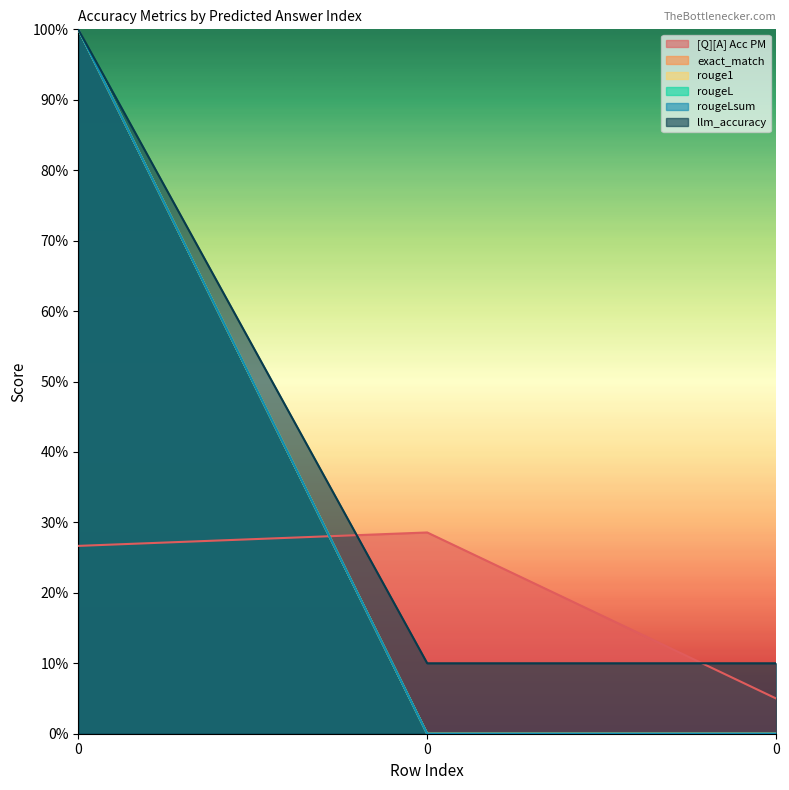

What is the value of the rougeL point at the 1st from the left?

1.0